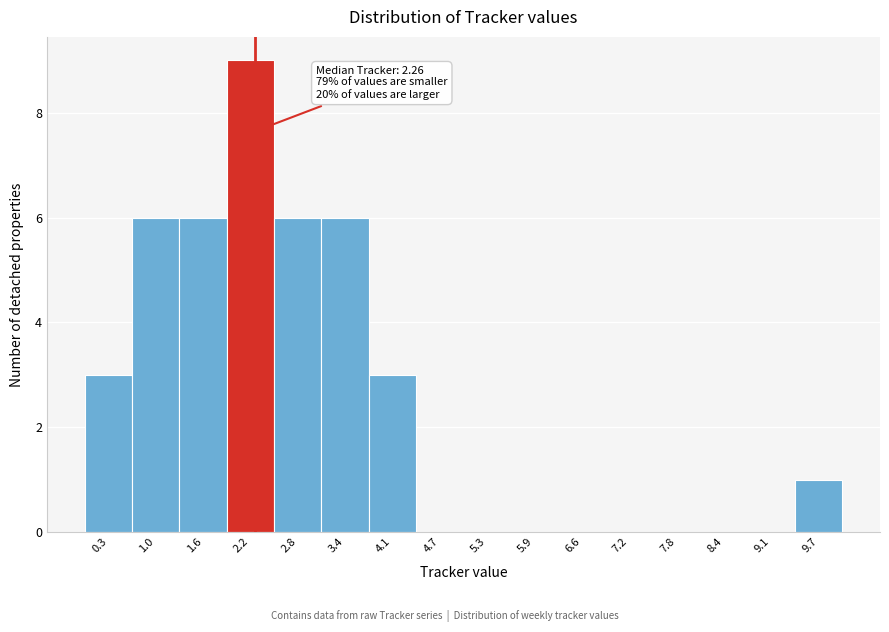

Over which range of the x-axis is the bar tallest?

1.9 to 2.5